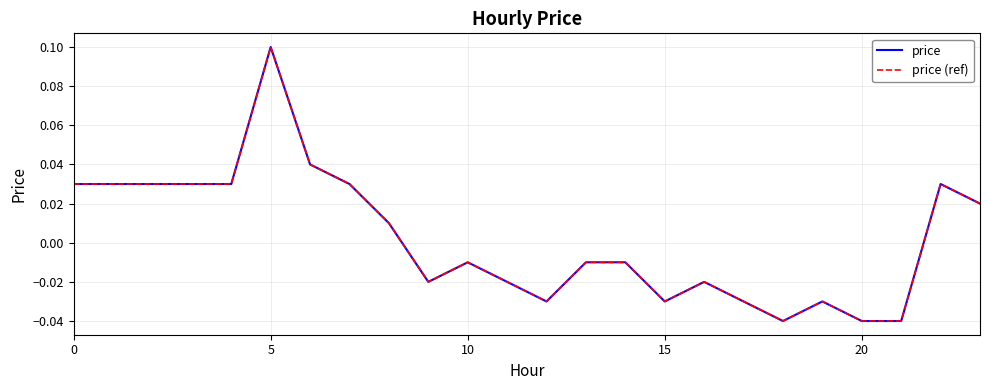

Is this an area chart (filled region under the line)?

No